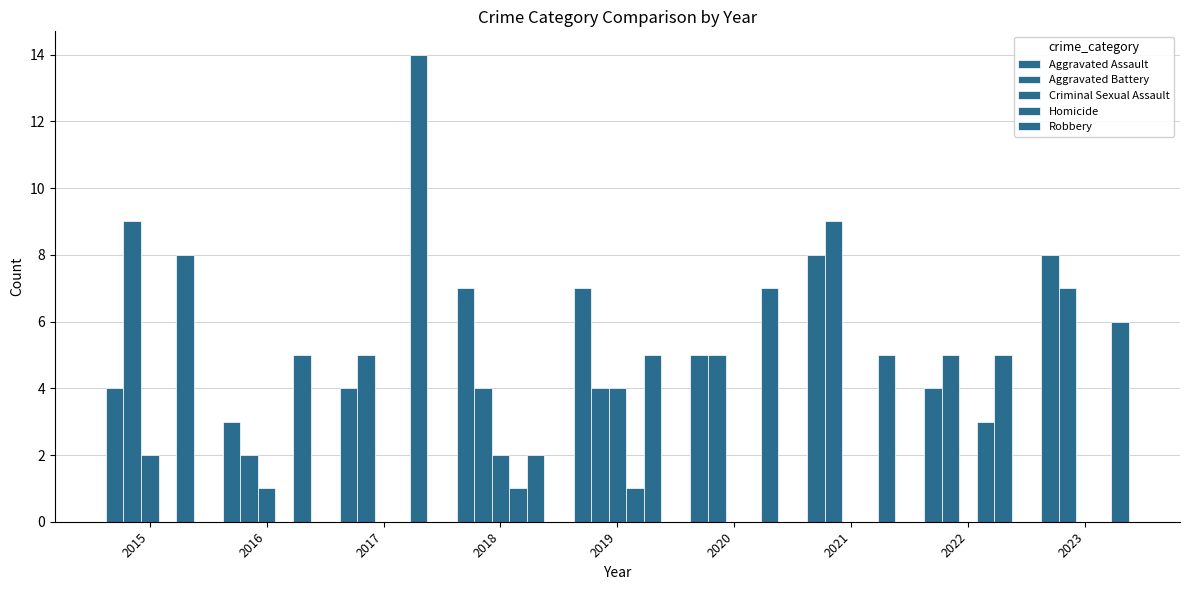

How many data points does each series have?

9